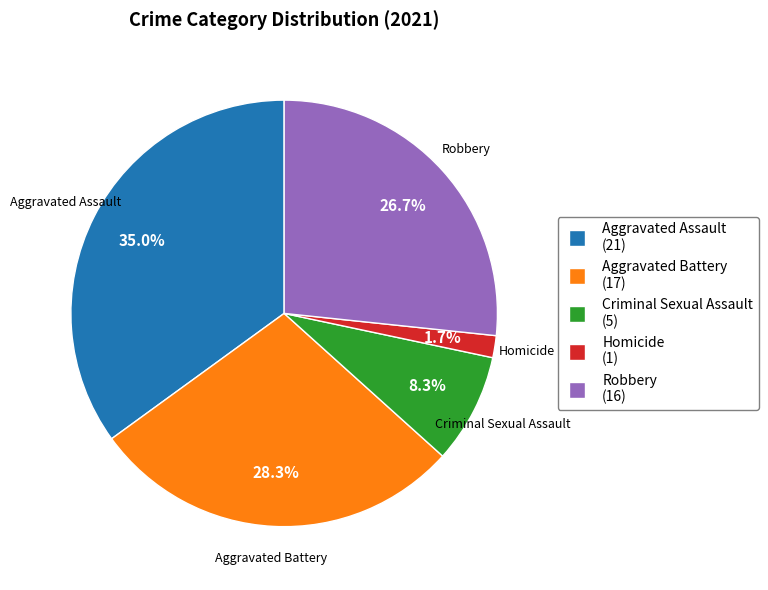

Does Aggravated Battery account for over 50% of the chart?

No